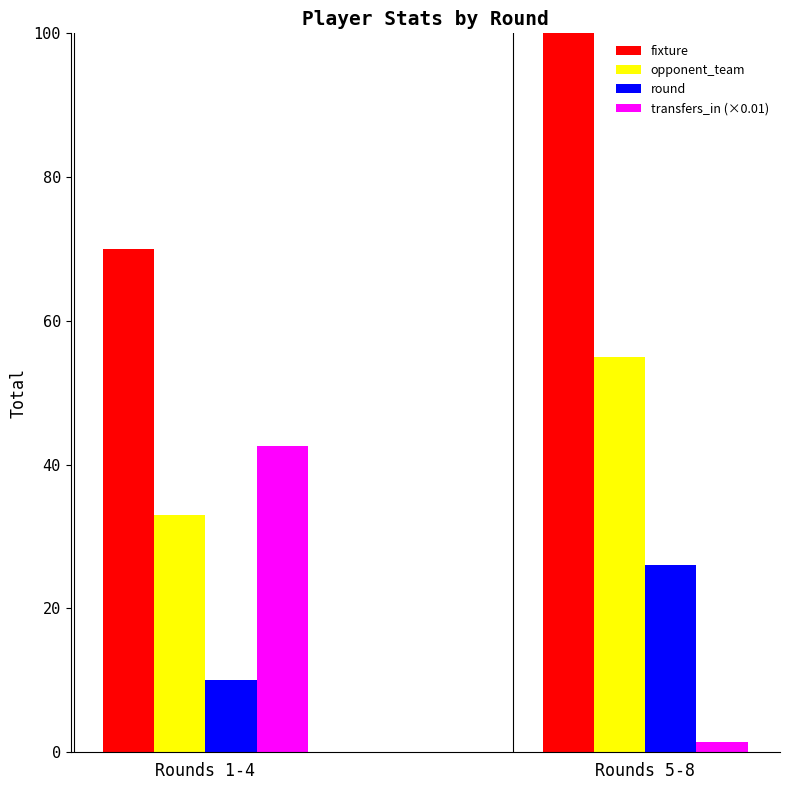

How many data points does each series have?

2